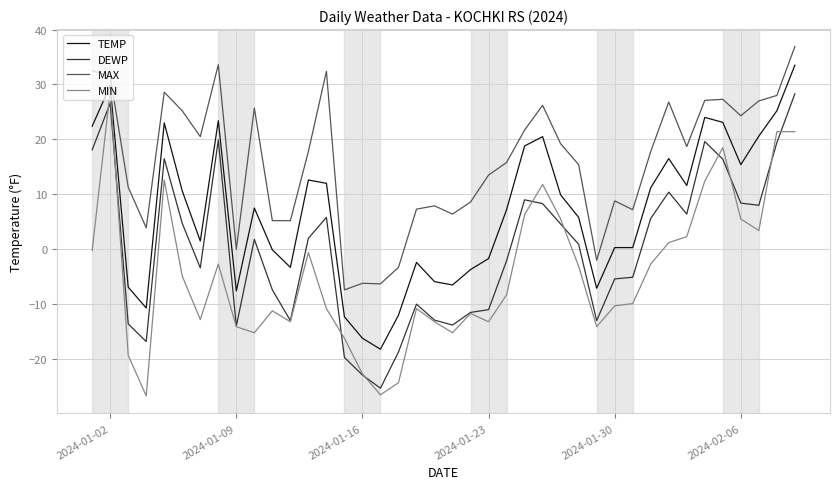

List the series in order of their overall mean, lowest first.

MIN, DEWP, TEMP, MAX